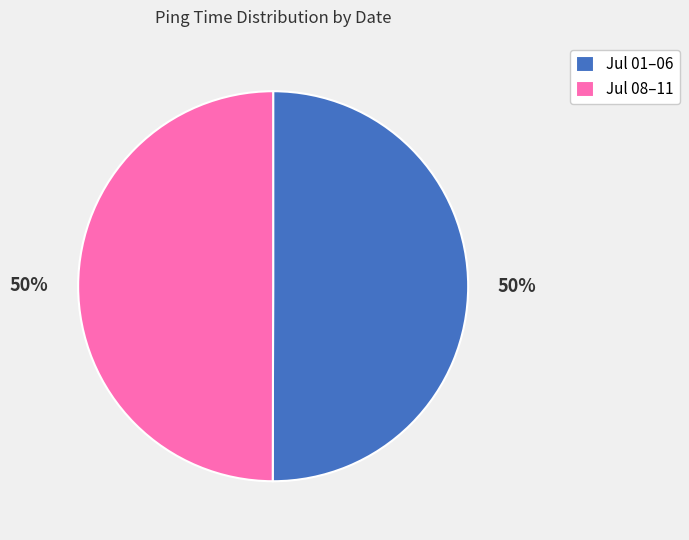

Combined, do Jul 01–06 and Jul 08–11 account for over 50%?

Yes